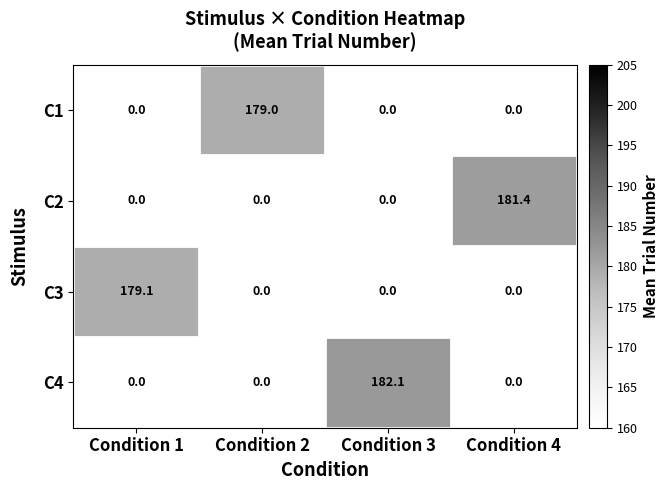

What is the spread (max minus min) of values at Condition 1?

179.1